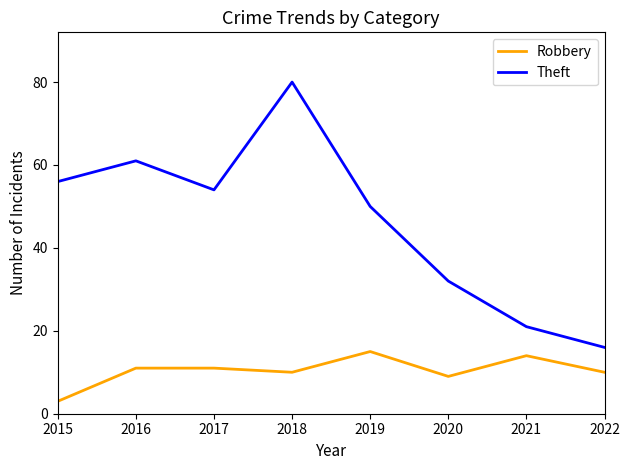

True or false: Robbery and Theft cross at least once.

False